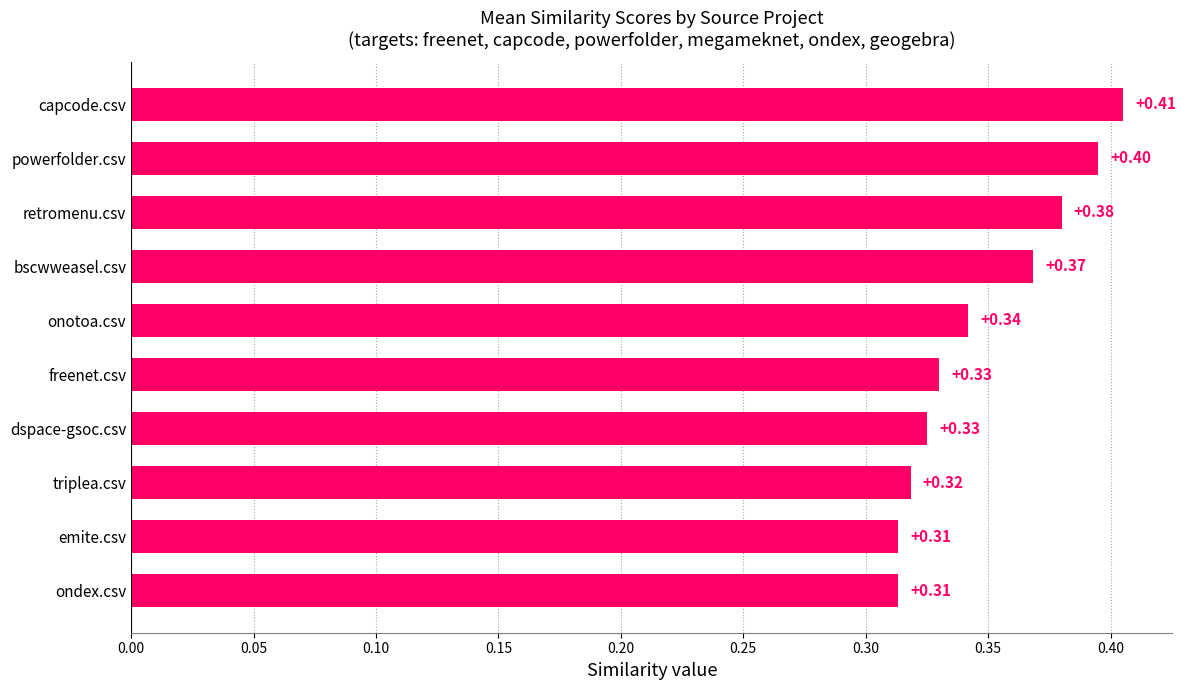

Which has a higher value, capcode.csv or powerfolder.csv?

capcode.csv